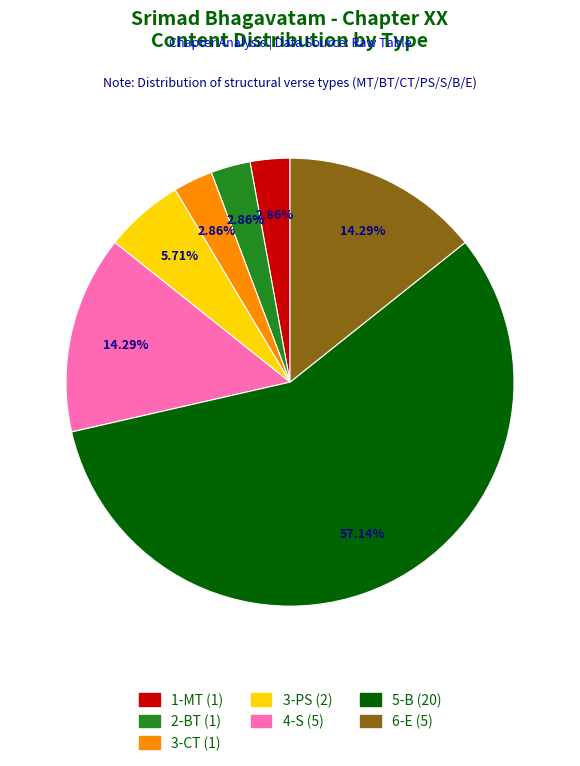

Does 5-B account for over 50% of the chart?

Yes